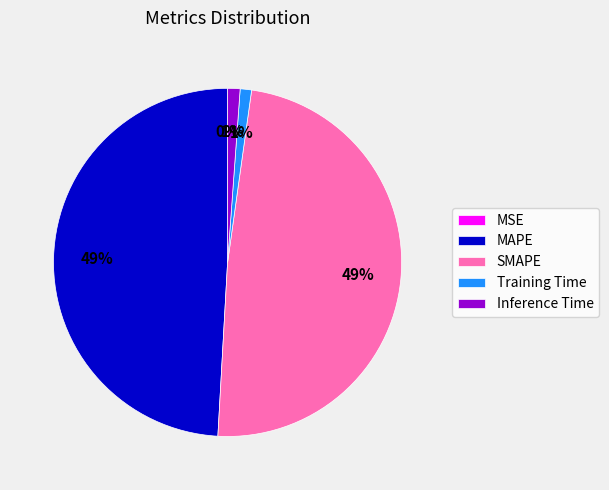

Does any single category account for the majority?

No